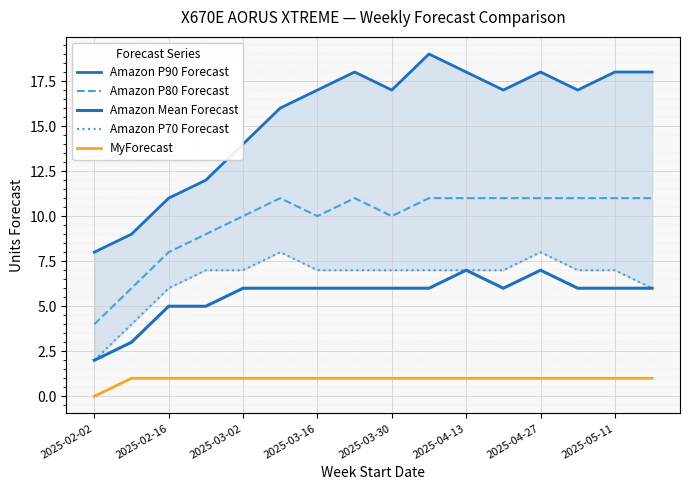

Count the number of data series in this chart.

5